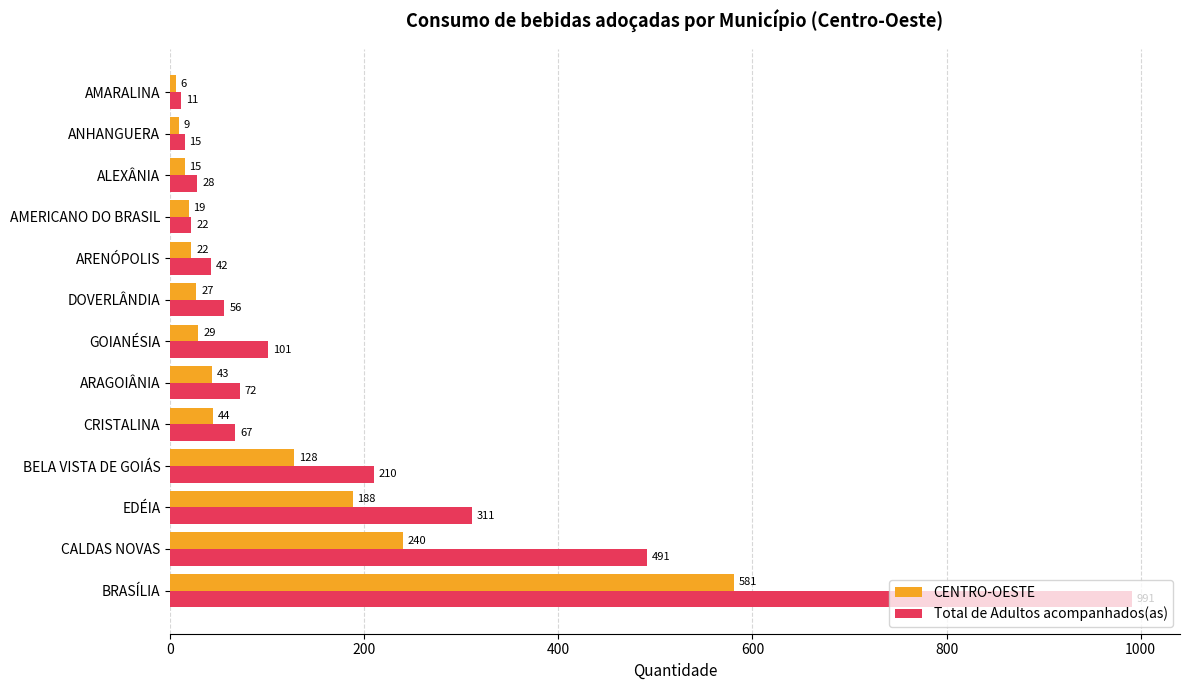

Which series has the largest total across all categories?

Total de Adultos acompanhados(as)